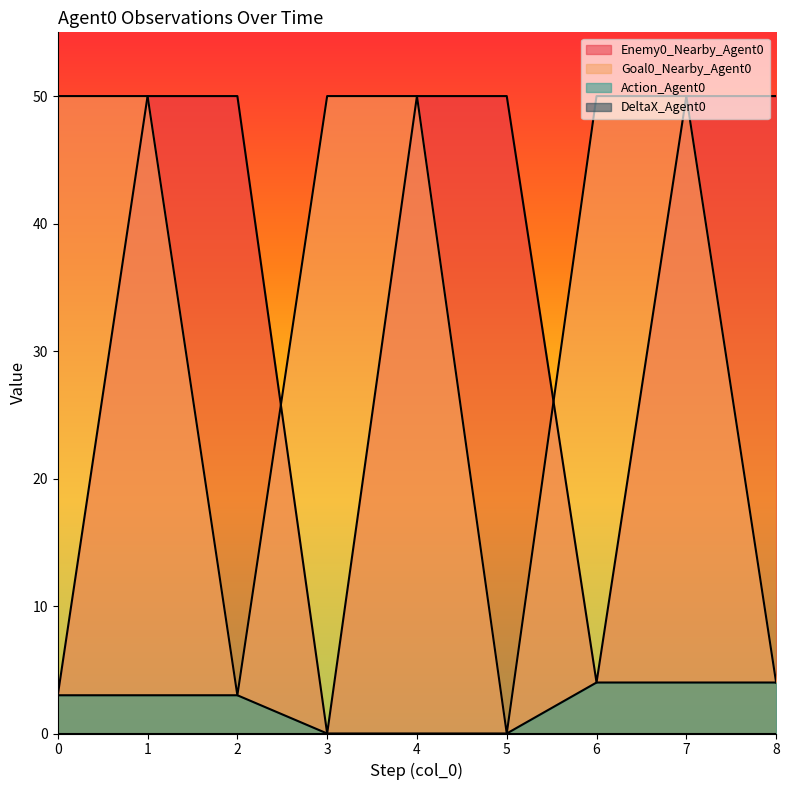

Which category has the lowest value in the Goal0_Nearby_Agent0 series?

5